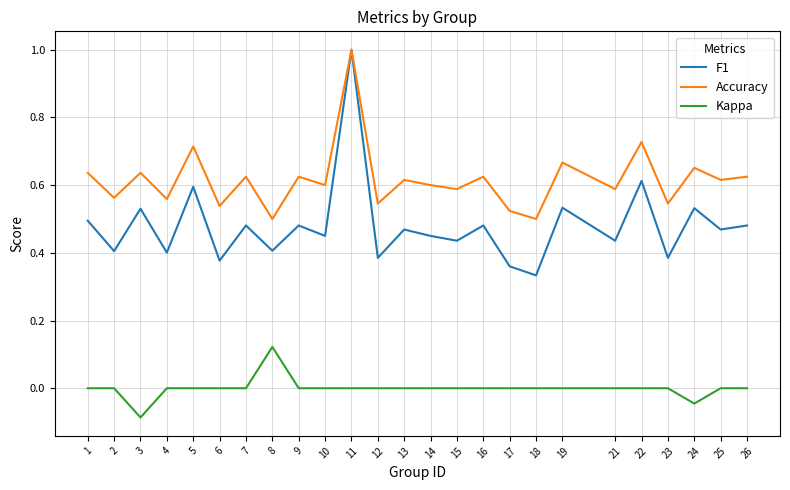

True or false: Kappa and Accuracy cross at least once.

False